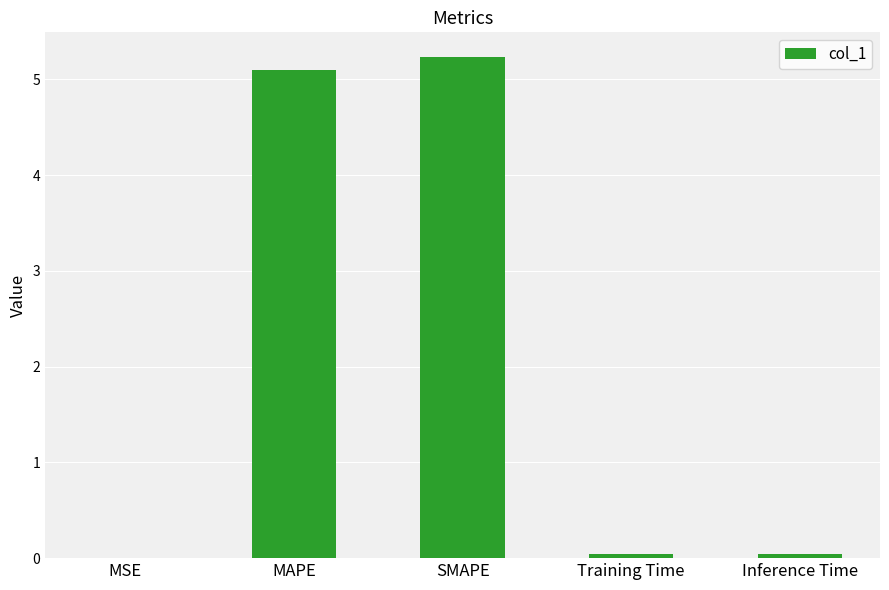

Does the chart contain stacked bars?

No